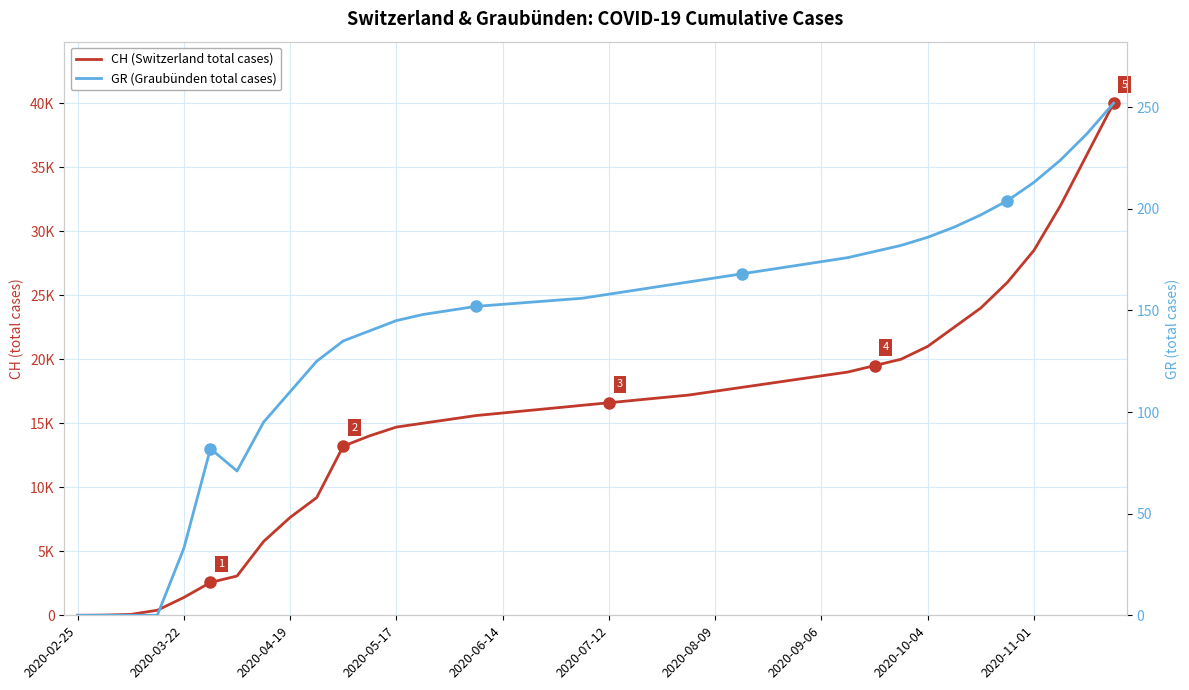

Which series has the largest total across all categories?

CH (Switzerland total cases)